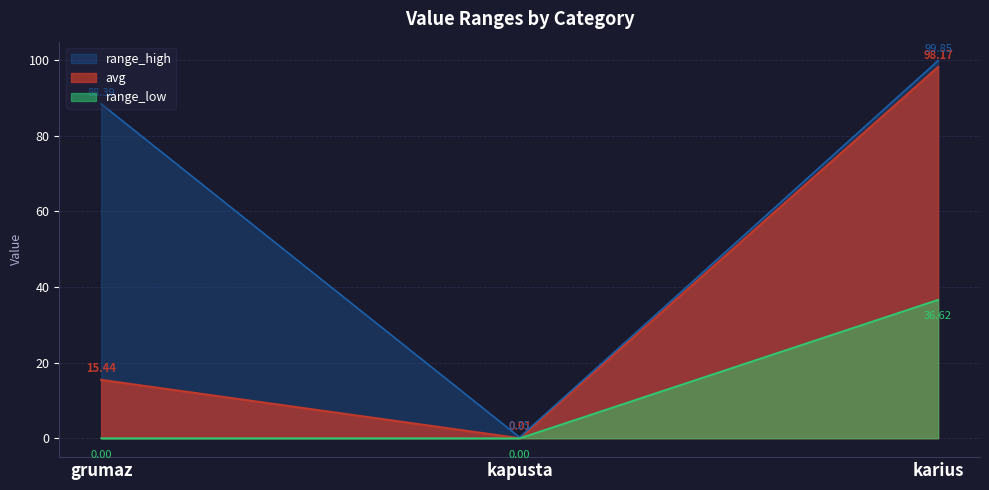

Reading left to right, what are all the values shown in this chart?

avg: grumaz=15.4	kapusta=0.0	karius=98.2
range_high: grumaz=88.4	kapusta=0.2	karius=99.8
range_low: grumaz=0.0	kapusta=0.0	karius=36.6